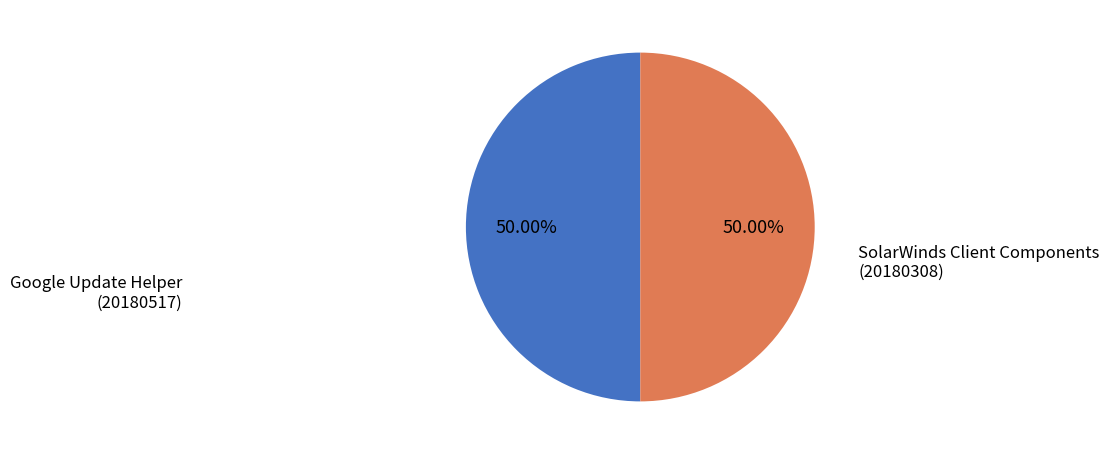

What is the ratio of the value at Google Update Helper to the value at SolarWinds Client Components?

1.0